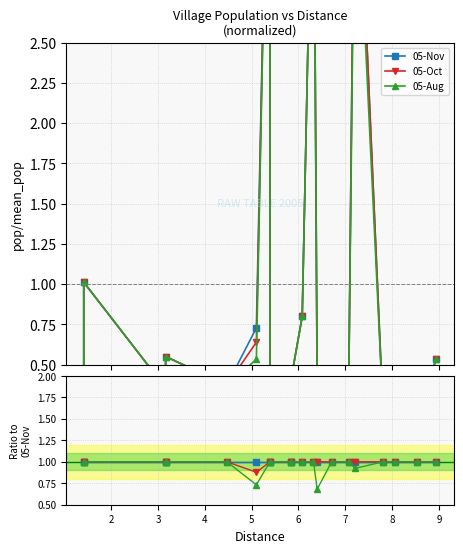

Reading right to left, transcribe all the data shown in this chart.

05-Nov: 1.0	1.0	1.0	1.0	1.0	1.0	1.0	1.0	1.0	1.0	1.0	1.0	1.0	1.0	1.0	1.0	1.0	1.0	1.0	1.0
05-Oct: 1.0	1.0	1.0	1.0	1.0	1.0	1.0	1.0	1.0	1.0	1.0	1.0	1.0	1.0	0.9	1.0	1.0	1.0	1.0	1.0
05-Aug: 1.0	1.0	1.0	1.0	0.9	1.0	1.0	0.7	1.0	1.0	1.0	1.0	1.0	1.0	0.7	1.0	1.0	1.0	1.0	1.0